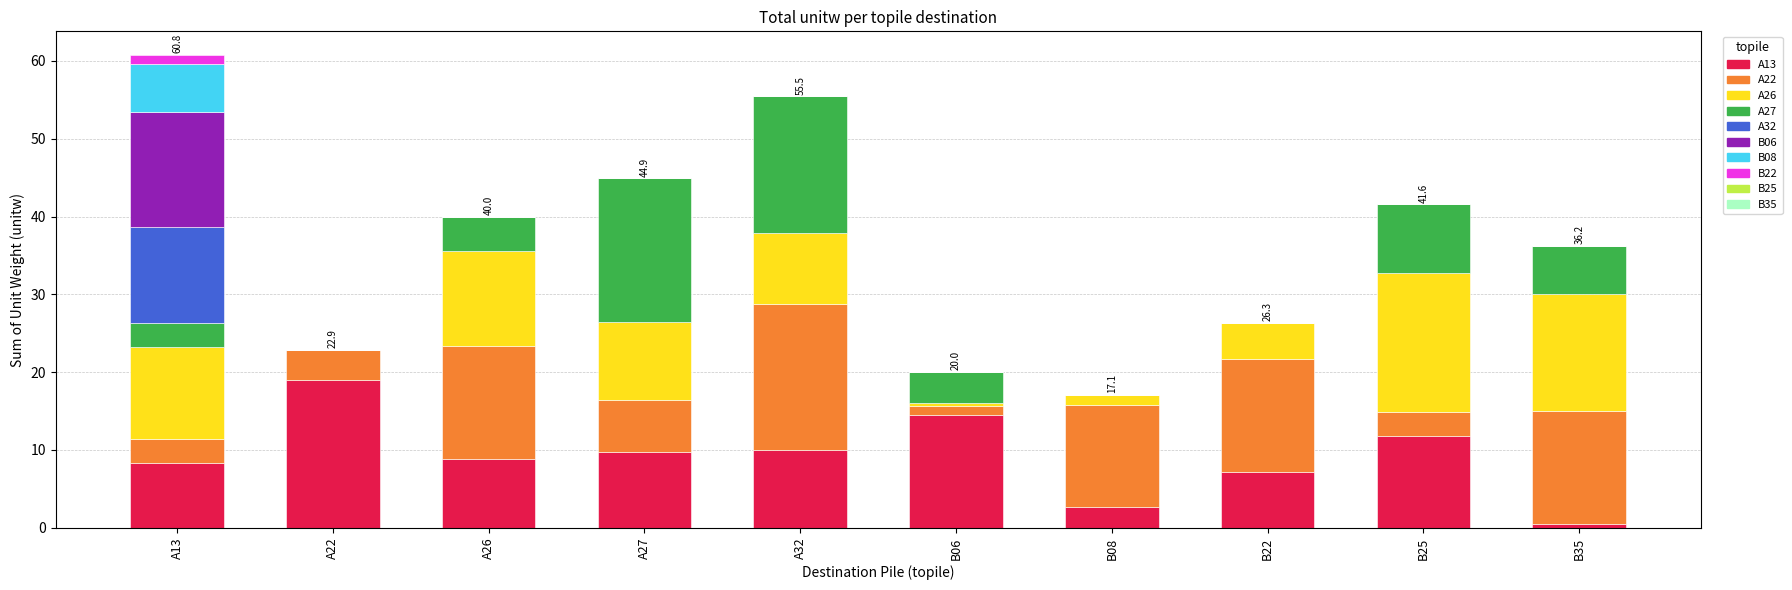

Are the bars horizontal?

No